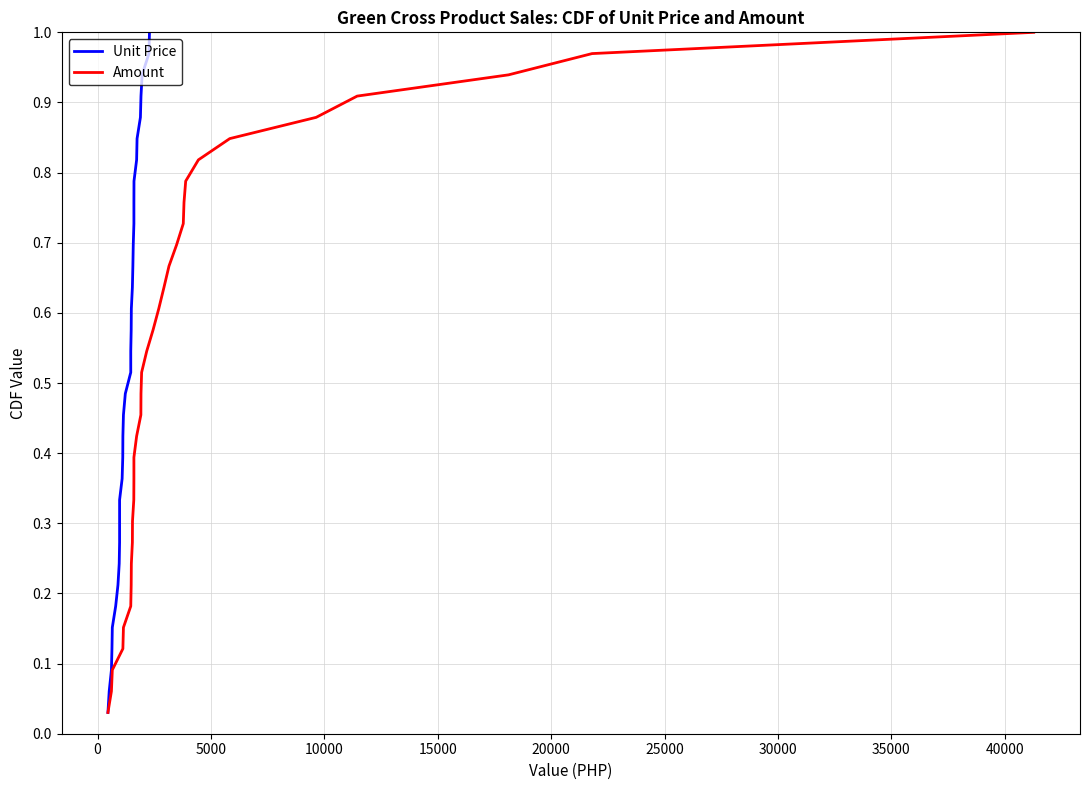

Is this an area chart (filled region under the line)?

No